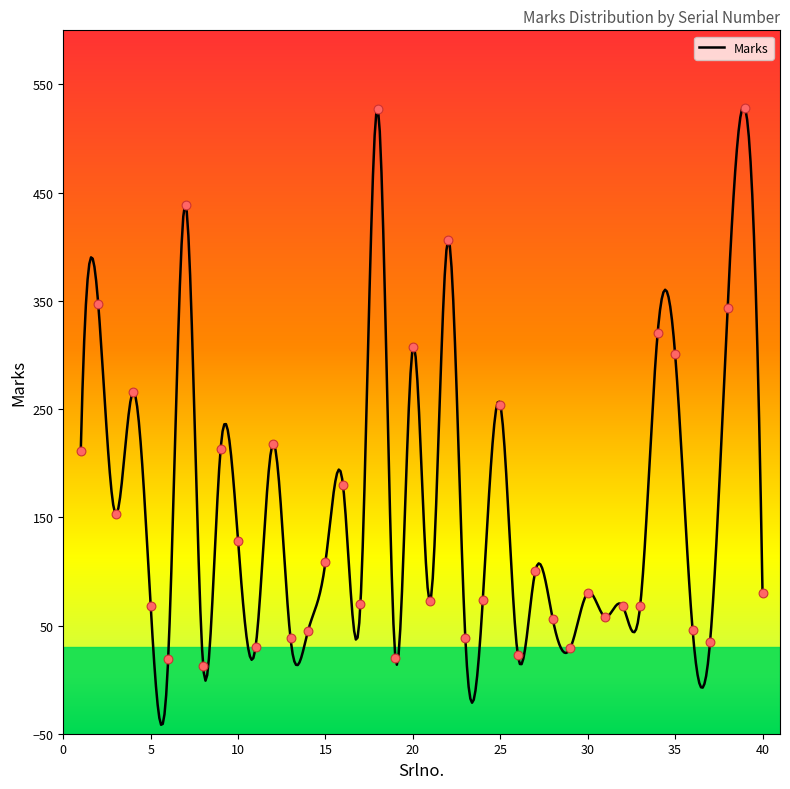

Between 35 and 1, which is larger?

35